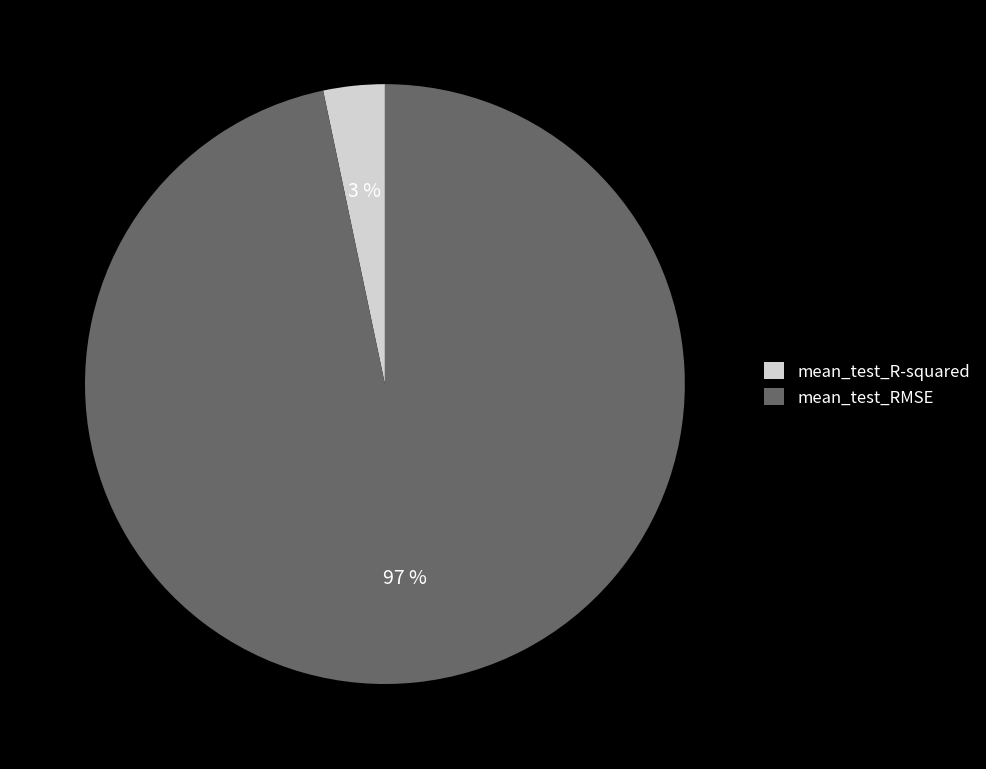

To the nearest percent, what is the average slice percentage?

50%